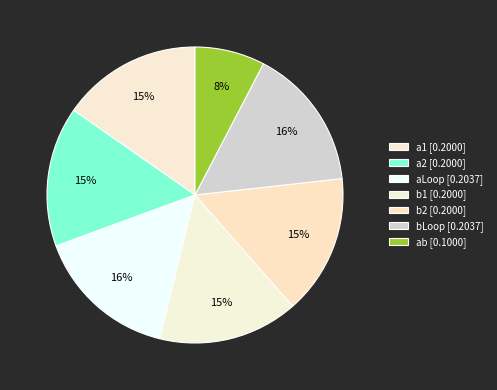

Count the number of slices in the pie.

7